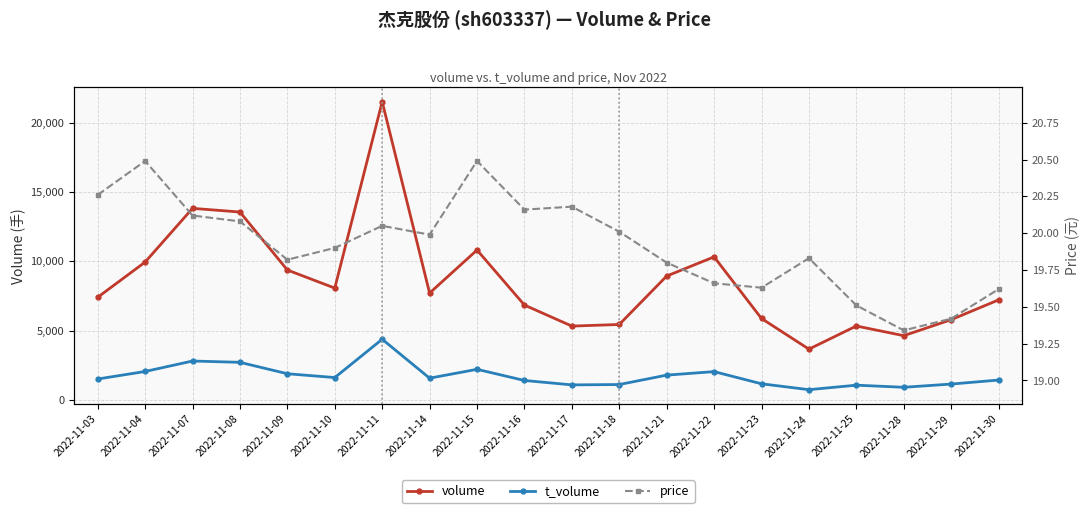

What value does the t_volume series have at 2022-11-03?

1493.0